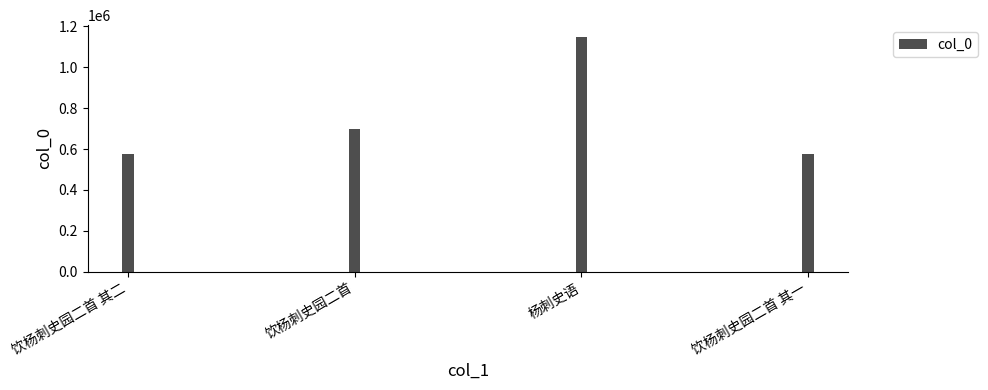

At which category does the chart reach its peak across all series?

杨刺史语